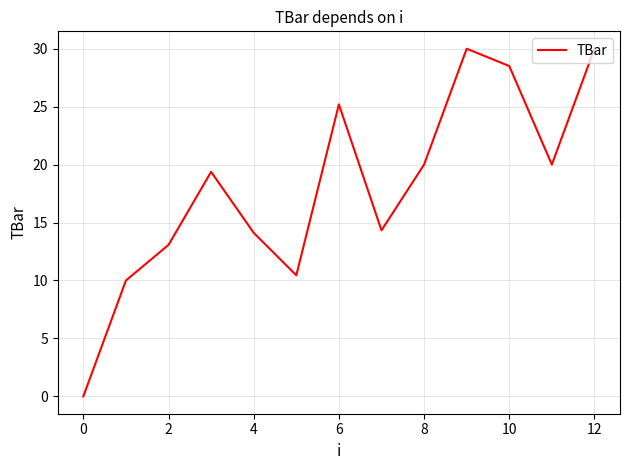

What is the difference between the maximum and minimum values?

30.0